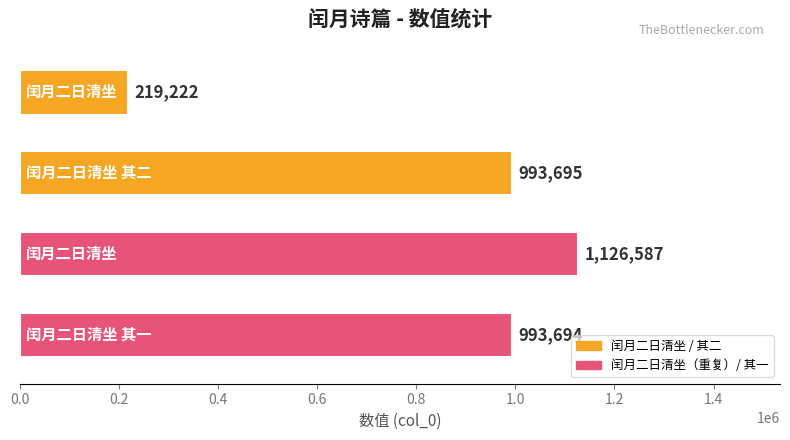

What is the difference between the maximum and minimum values?

907365